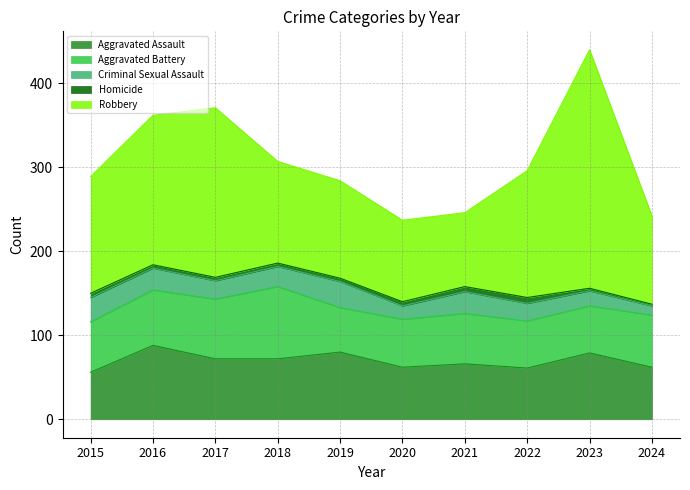

The value of Homicide at 2024 is 1. True or false?

False